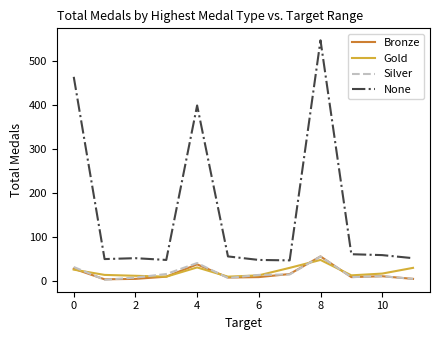

What are all the series names shown in the legend?

Bronze, Gold, Silver, None